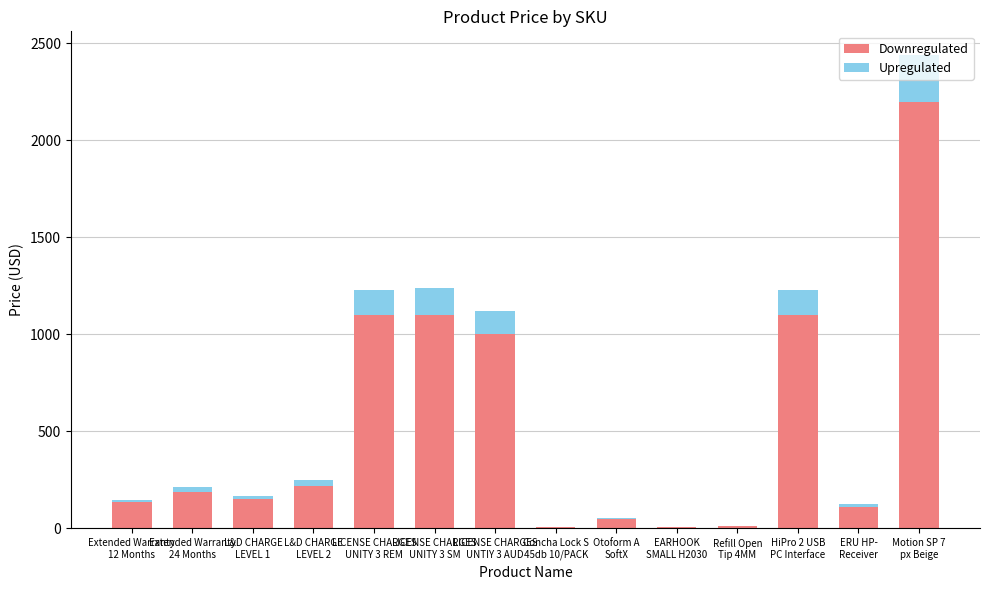

What is the difference between the maximum and second lowest values in the Upregulated series?

239